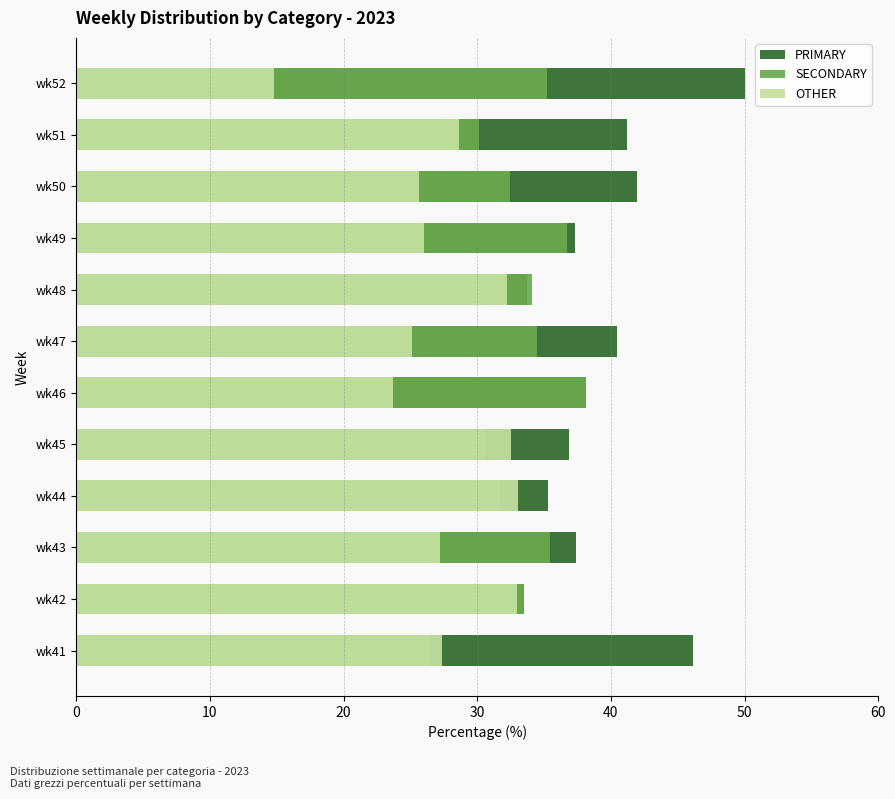

The value of OTHER at wk43 is 36.1. True or false?

False